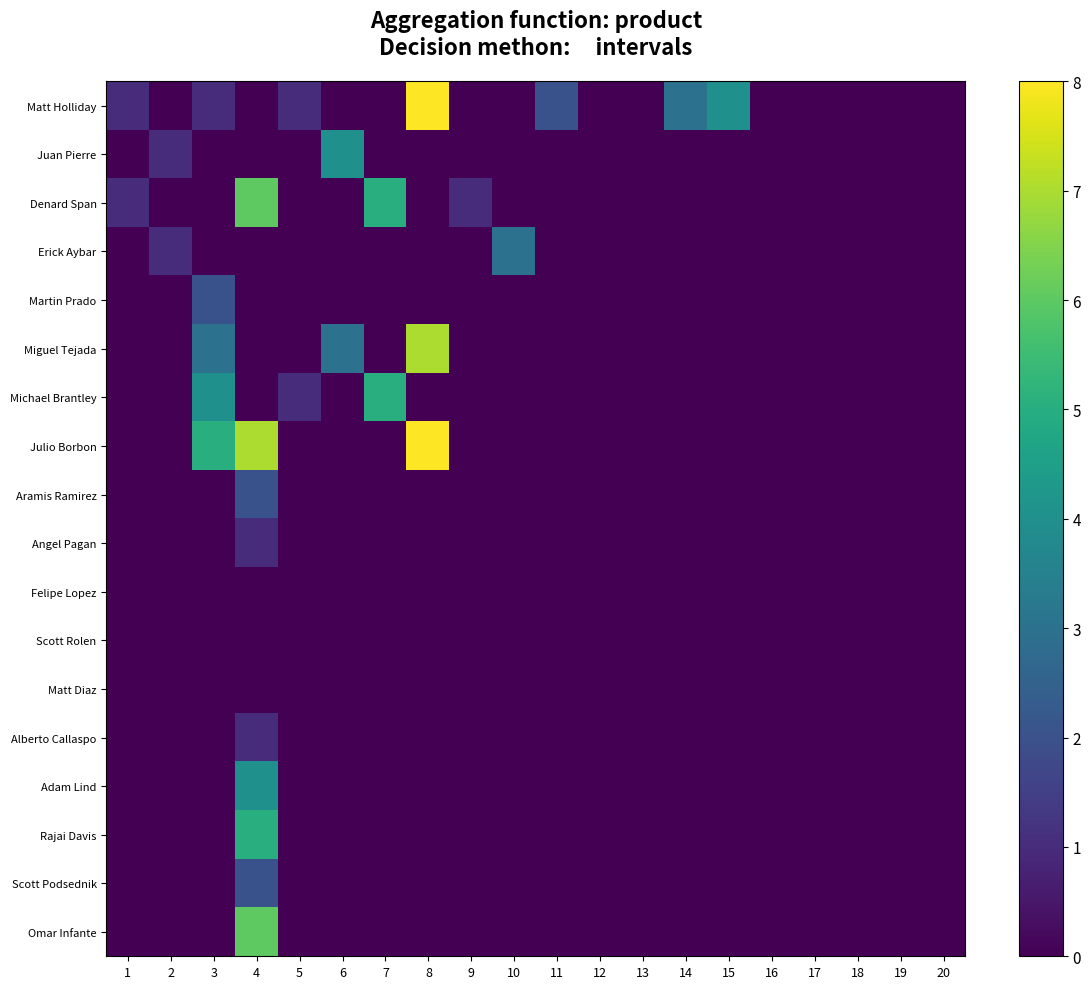

Reading left to right, what are all the values shown in this chart?

Matt Holliday: 1=1	2=0	3=1	4=0	5=1	6=0	7=0	8=8	9=0	10=0	11=2	12=0	13=0	14=3	15=4	16=0	17=0	18=0	19=0	20=0
Juan Pierre: 1=0	2=1	3=0	4=0	5=0	6=4	7=0	8=0	9=0	10=0	11=0	12=0	13=0	14=0	15=0	16=0	17=0	18=0	19=0	20=0
Denard Span: 1=1	2=0	3=0	4=6	5=0	6=0	7=5	8=0	9=1	10=0	11=0	12=0	13=0	14=0	15=0	16=0	17=0	18=0	19=0	20=0
Erick Aybar: 1=0	2=1	3=0	4=0	5=0	6=0	7=0	8=0	9=0	10=3	11=0	12=0	13=0	14=0	15=0	16=0	17=0	18=0	19=0	20=0
Martin Prado: 1=0	2=0	3=2	4=0	5=0	6=0	7=0	8=0	9=0	10=0	11=0	12=0	13=0	14=0	15=0	16=0	17=0	18=0	19=0	20=0
Miguel Tejada: 1=0	2=0	3=3	4=0	5=0	6=3	7=0	8=7	9=0	10=0	11=0	12=0	13=0	14=0	15=0	16=0	17=0	18=0	19=0	20=0
Michael Brantley: 1=0	2=0	3=4	4=0	5=1	6=0	7=5	8=0	9=0	10=0	11=0	12=0	13=0	14=0	15=0	16=0	17=0	18=0	19=0	20=0
Julio Borbon: 1=0	2=0	3=5	4=7	5=0	6=0	7=0	8=8	9=0	10=0	11=0	12=0	13=0	14=0	15=0	16=0	17=0	18=0	19=0	20=0
Aramis Ramirez: 1=0	2=0	3=0	4=2	5=0	6=0	7=0	8=0	9=0	10=0	11=0	12=0	13=0	14=0	15=0	16=0	17=0	18=0	19=0	20=0
Angel Pagan: 1=0	2=0	3=0	4=1	5=0	6=0	7=0	8=0	9=0	10=0	11=0	12=0	13=0	14=0	15=0	16=0	17=0	18=0	19=0	20=0
Felipe Lopez: 1=0	2=0	3=0	4=0	5=0	6=0	7=0	8=0	9=0	10=0	11=0	12=0	13=0	14=0	15=0	16=0	17=0	18=0	19=0	20=0
Scott Rolen: 1=0	2=0	3=0	4=0	5=0	6=0	7=0	8=0	9=0	10=0	11=0	12=0	13=0	14=0	15=0	16=0	17=0	18=0	19=0	20=0
Matt Diaz: 1=0	2=0	3=0	4=0	5=0	6=0	7=0	8=0	9=0	10=0	11=0	12=0	13=0	14=0	15=0	16=0	17=0	18=0	19=0	20=0
Alberto Callaspo: 1=0	2=0	3=0	4=1	5=0	6=0	7=0	8=0	9=0	10=0	11=0	12=0	13=0	14=0	15=0	16=0	17=0	18=0	19=0	20=0
Adam Lind: 1=0	2=0	3=0	4=4	5=0	6=0	7=0	8=0	9=0	10=0	11=0	12=0	13=0	14=0	15=0	16=0	17=0	18=0	19=0	20=0
Rajai Davis: 1=0	2=0	3=0	4=5	5=0	6=0	7=0	8=0	9=0	10=0	11=0	12=0	13=0	14=0	15=0	16=0	17=0	18=0	19=0	20=0
Scott Podsednik: 1=0	2=0	3=0	4=2	5=0	6=0	7=0	8=0	9=0	10=0	11=0	12=0	13=0	14=0	15=0	16=0	17=0	18=0	19=0	20=0
Omar Infante: 1=0	2=0	3=0	4=6	5=0	6=0	7=0	8=0	9=0	10=0	11=0	12=0	13=0	14=0	15=0	16=0	17=0	18=0	19=0	20=0